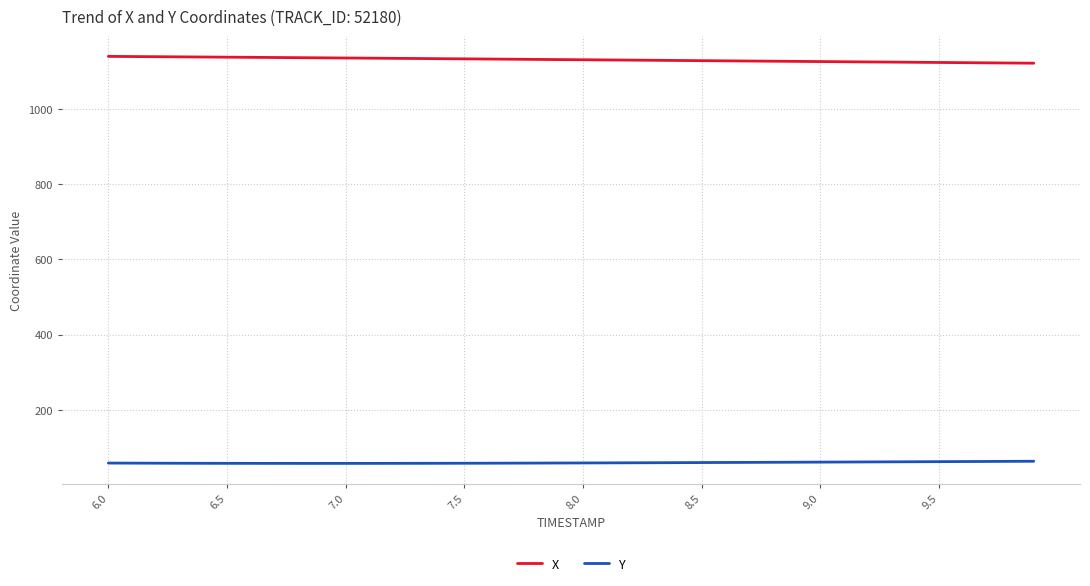

List the series in order of their peak value, highest first.

X, Y